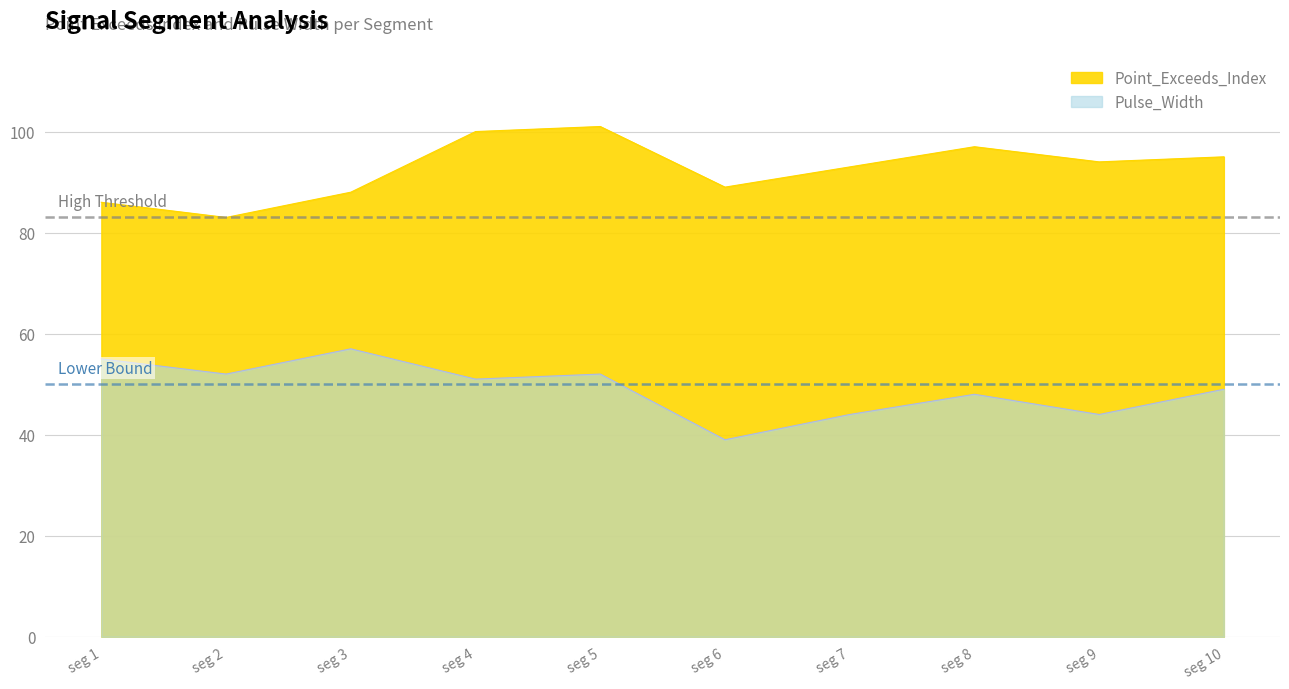

Where is the first local maximum for Point_Exceeds_Index?

seg 5